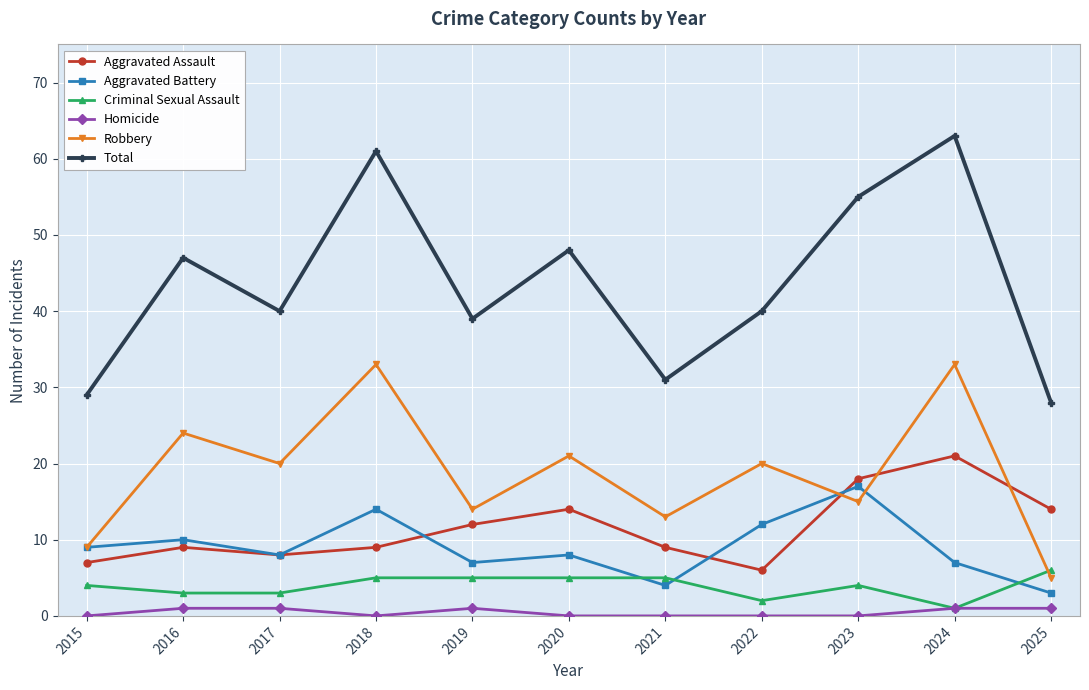

How many data points does each series have?

11